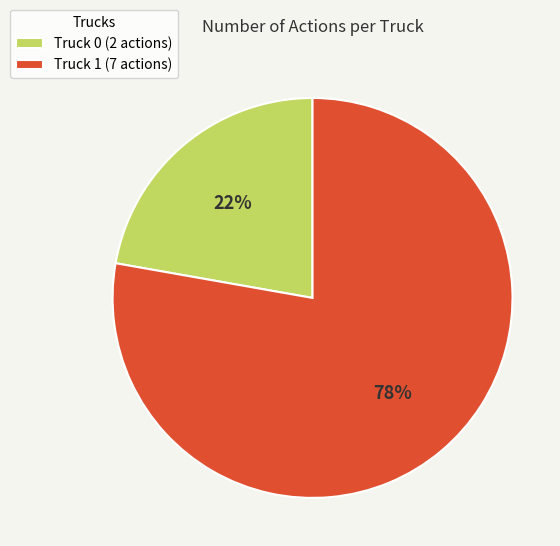

Do Truck 0 (2 actions) and Truck 1 (7 actions) together represent more than half of the pie?

Yes